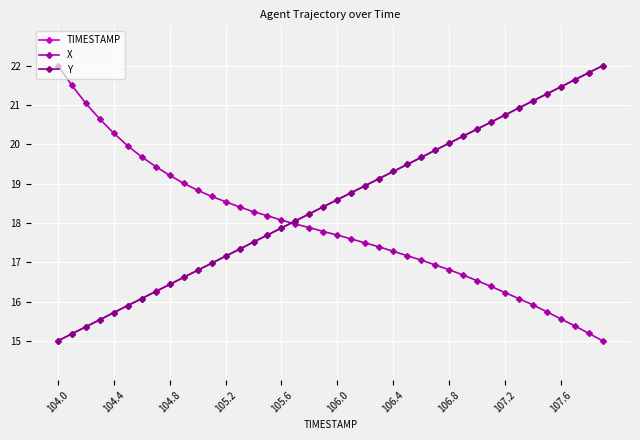

Reading left to right, extract all data points from this chart.

TIMESTAMP: 15.0	15.2	15.4	15.5	15.7	15.9	16.1	16.3	16.4	16.6	16.8	17.0	17.2	17.3	17.5	17.7	17.9	18.1	18.2	18.4	18.6	18.8	18.9	19.1	19.3	19.5	19.7	19.8	20.0	20.2	20.4	20.6	20.7	20.9	21.1	21.3	21.5	21.6	21.8	22.0
X: 22.0	21.5	21.0	20.6	20.3	20.0	19.7	19.4	19.2	19.0	18.8	18.7	18.5	18.4	18.3	18.2	18.1	18.0	17.9	17.8	17.7	17.6	17.5	17.4	17.3	17.2	17.1	16.9	16.8	16.7	16.5	16.4	16.2	16.1	15.9	15.7	15.6	15.4	15.2	15.0
Y: 15.0	15.2	15.4	15.5	15.7	15.9	16.1	16.3	16.4	16.6	16.8	17.0	17.2	17.3	17.5	17.7	17.9	18.0	18.2	18.4	18.6	18.8	18.9	19.1	19.3	19.5	19.7	19.8	20.0	20.2	20.4	20.6	20.7	20.9	21.1	21.3	21.5	21.6	21.8	22.0